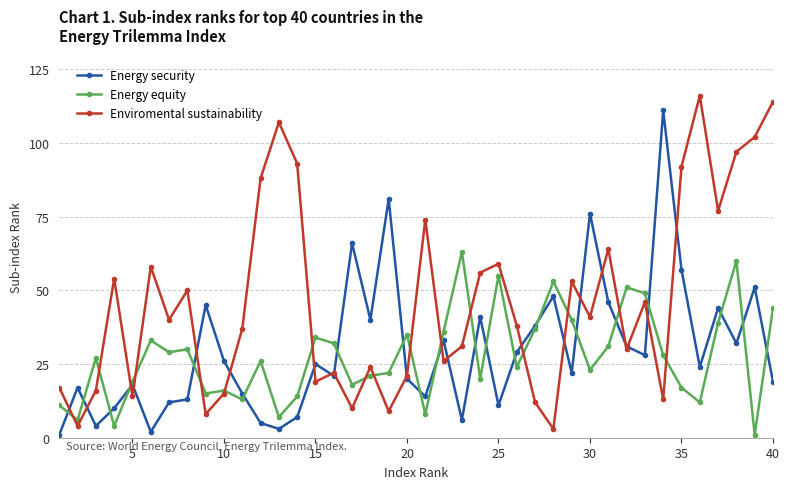

How many distinct data groups are displayed?

3